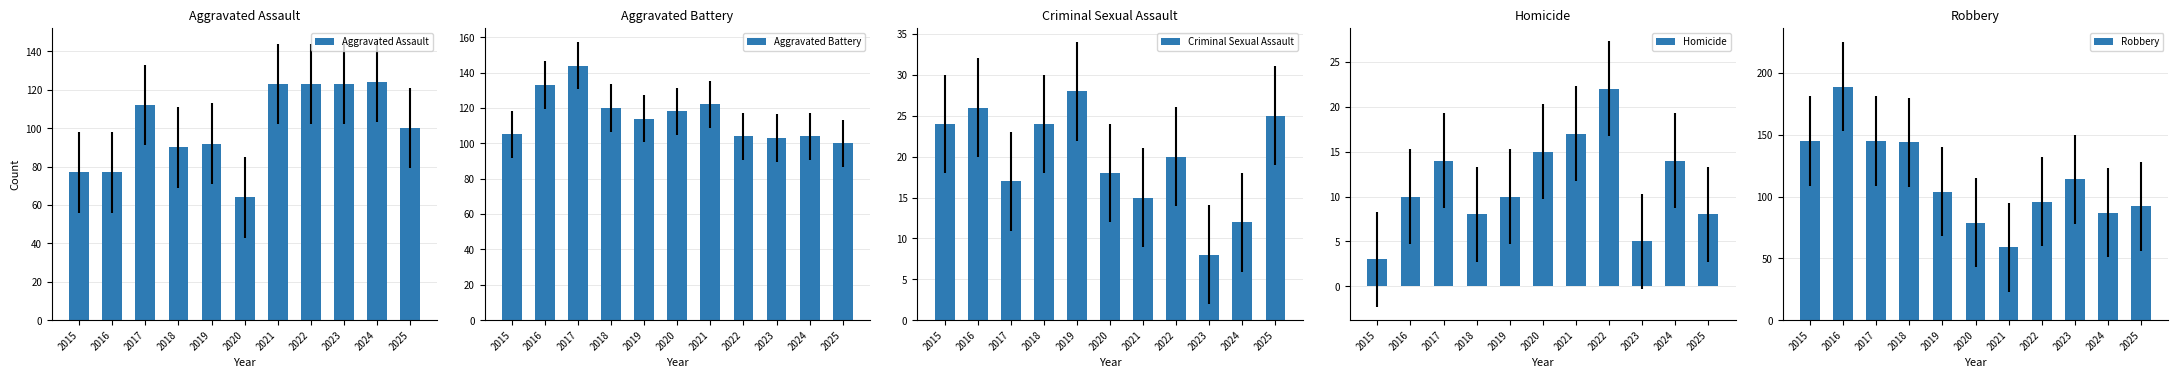

Which series has the largest range (max minus min)?

Robbery